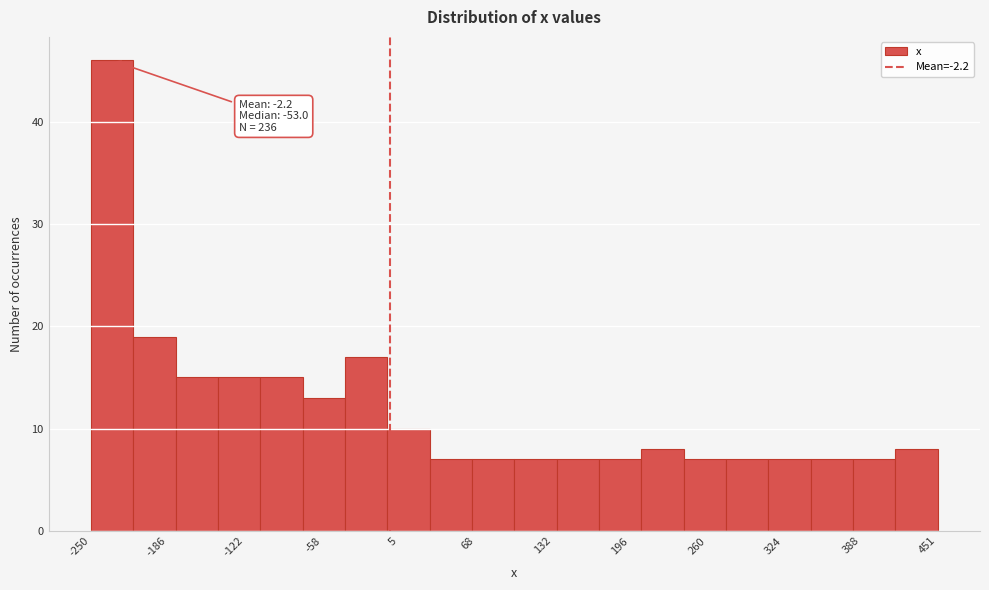

Read against the x-axis, roughly where is the centre of the tallest bar?

-230